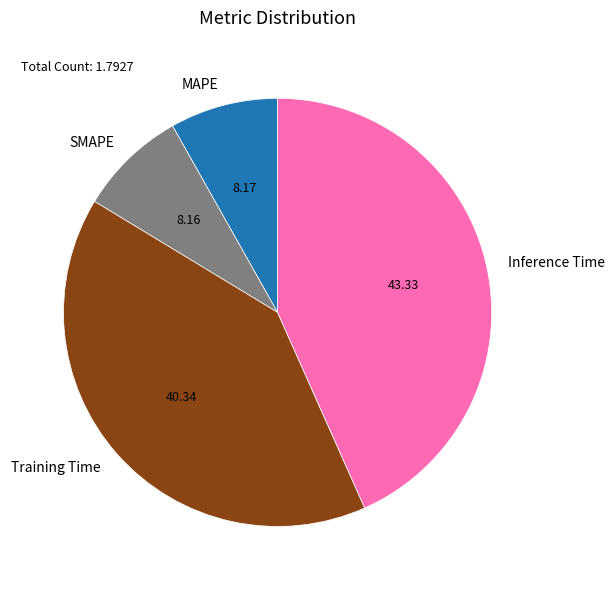

Is SMAPE the majority of the pie?

No